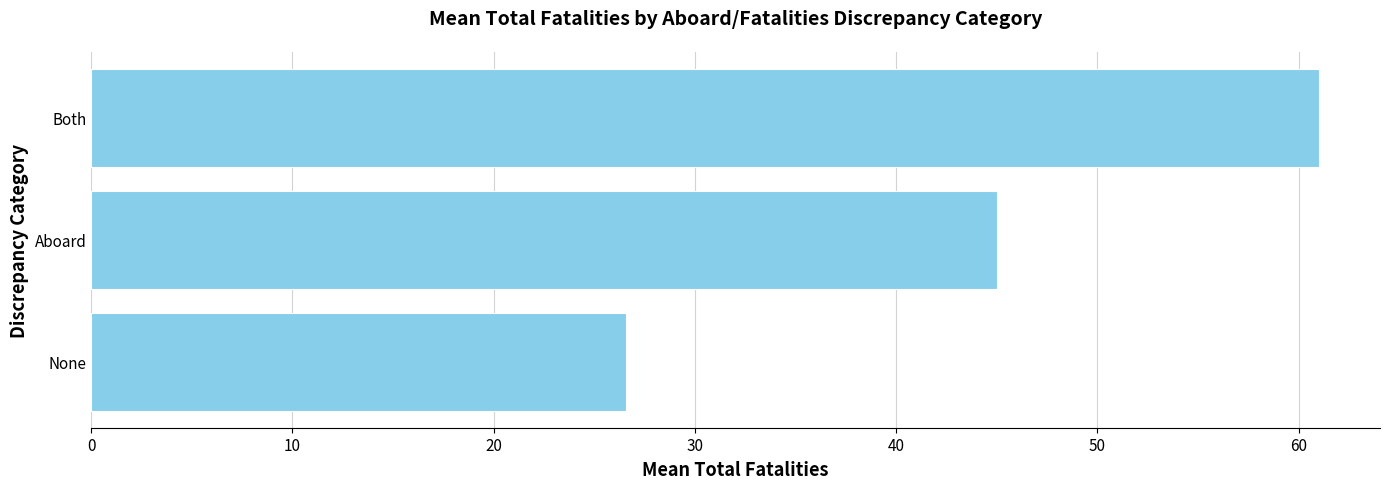

What is the difference between the values at None and Aboard?

18.4